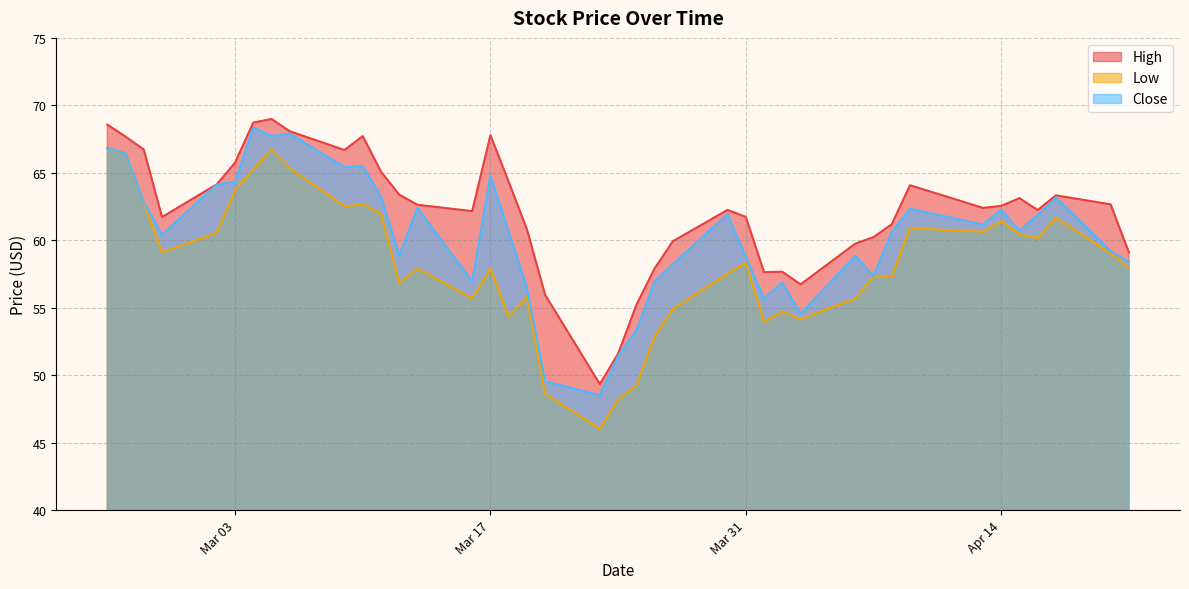

How many data points in Low are less than 58?

20